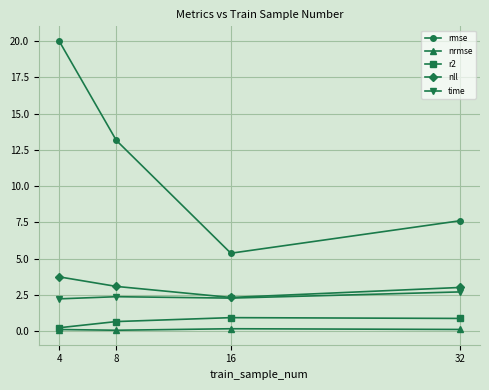

Which series has the largest total across all categories?

rmse